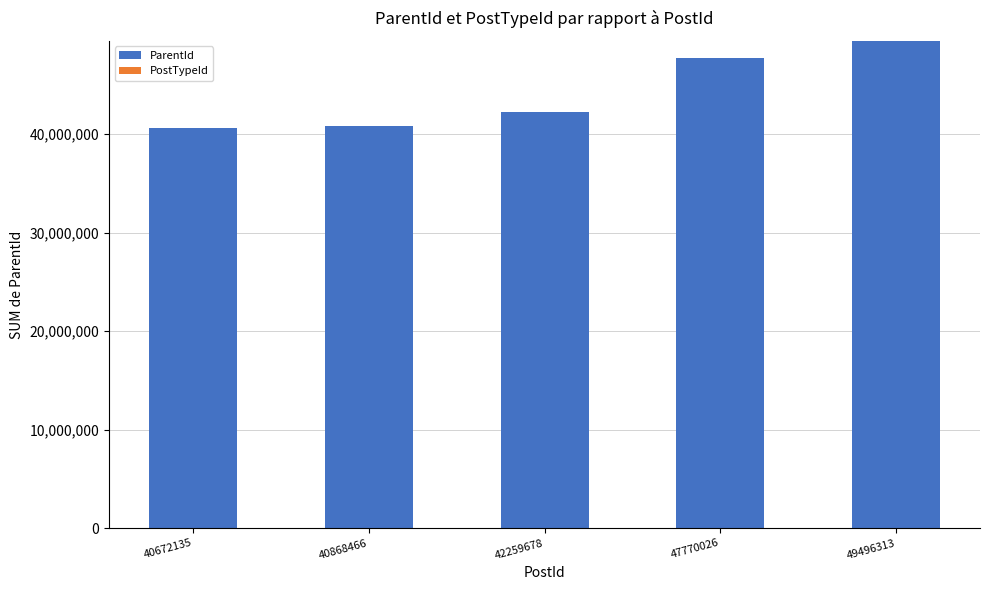

Which category has the highest value in the ParentId series?

49496313